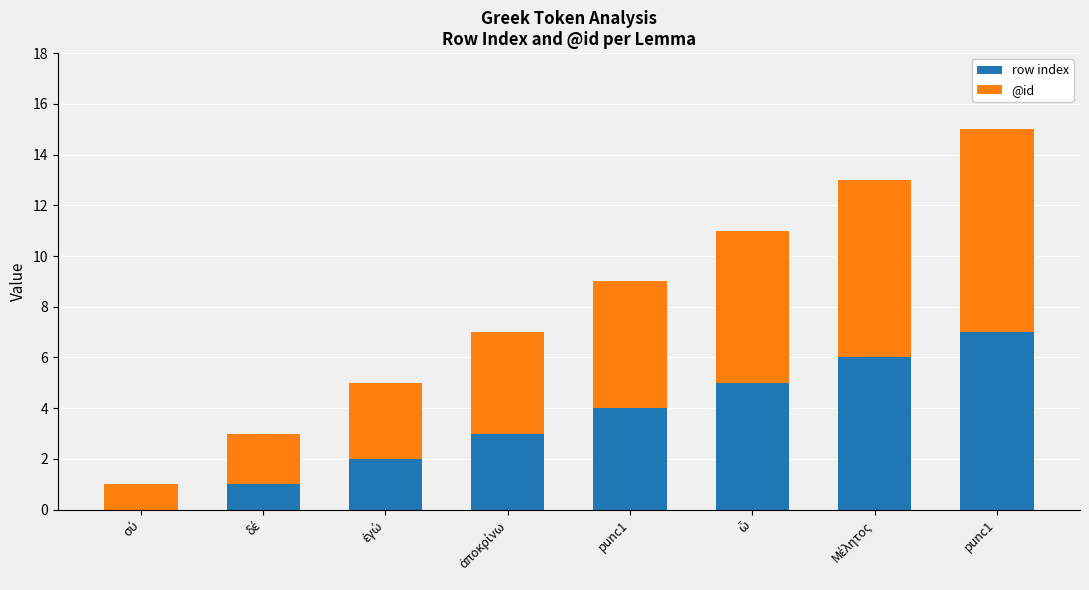

List the labels in order of @id value, smallest first.

σύ, δέ, ἐγώ, ἀποκρίνω, punc1, ὦ, Μέλητος, punc1